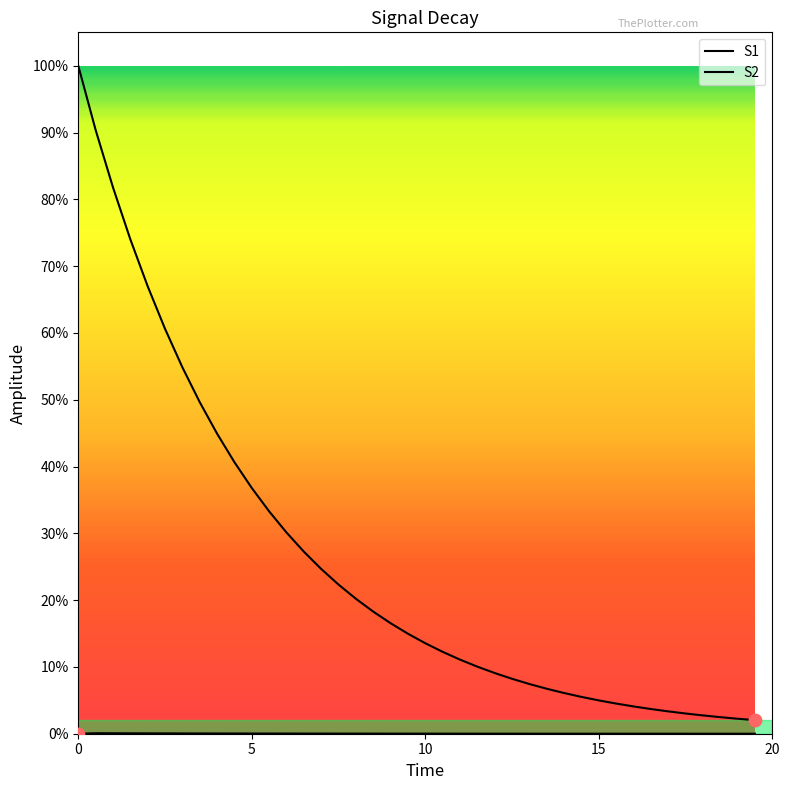

Does the chart have visible grid lines?

No